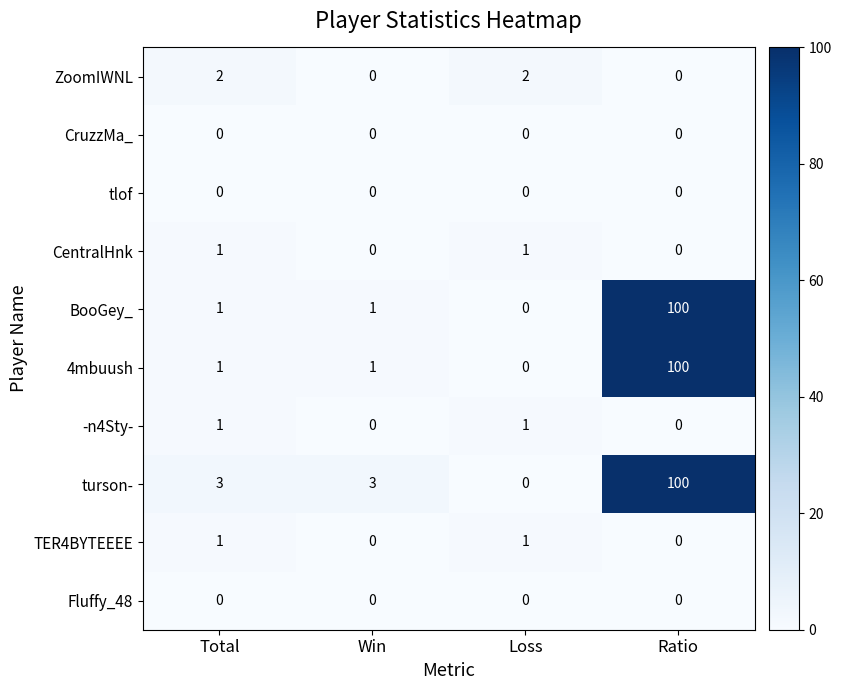

What is the difference between the maximum and minimum values in the turson- series?

100